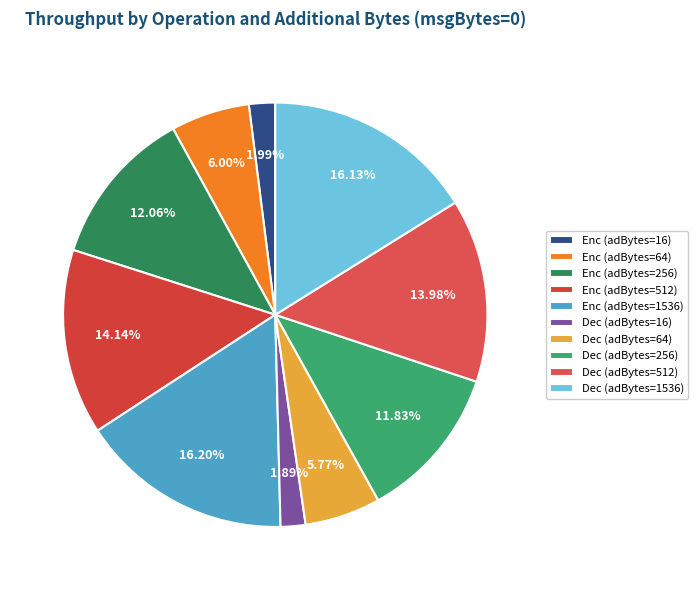

Rank the categories by value from highest to lowest.

Enc (adBytes=1536), Dec (adBytes=1536), Enc (adBytes=512), Dec (adBytes=512), Enc (adBytes=256), Dec (adBytes=256), Enc (adBytes=64), Dec (adBytes=64), Enc (adBytes=16), Dec (adBytes=16)